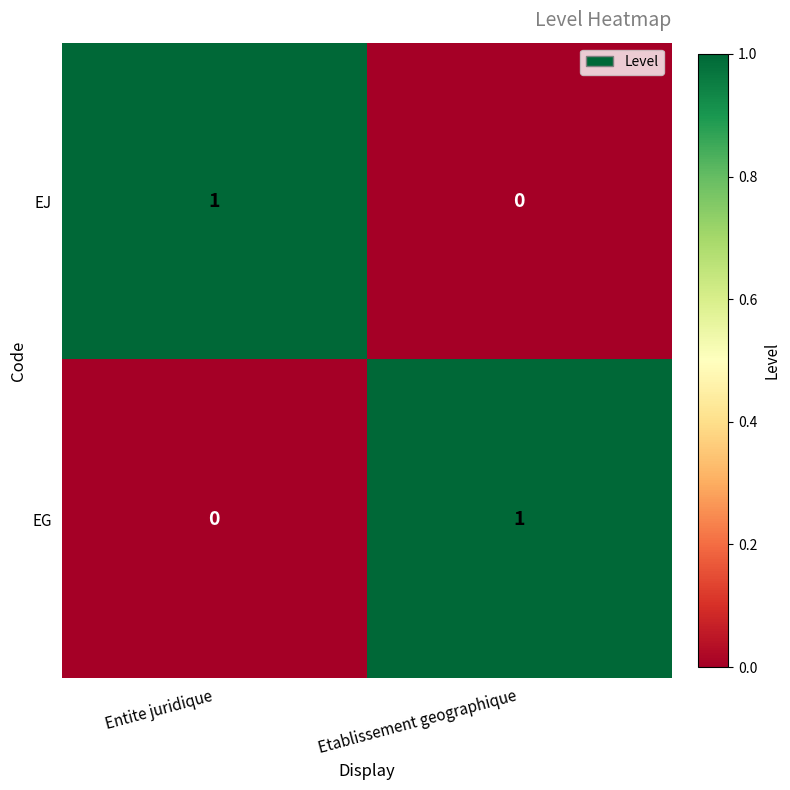

What is the difference between the highest and lowest values at Etablissement geographique?

1